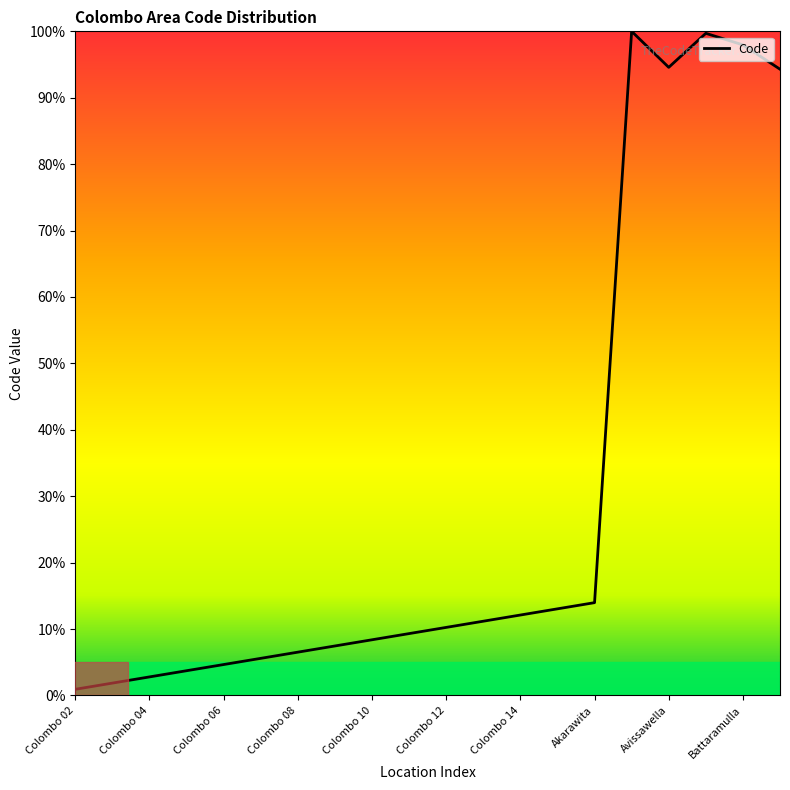

How many interior local valleys (lower than both neighbors) does the data have?

1